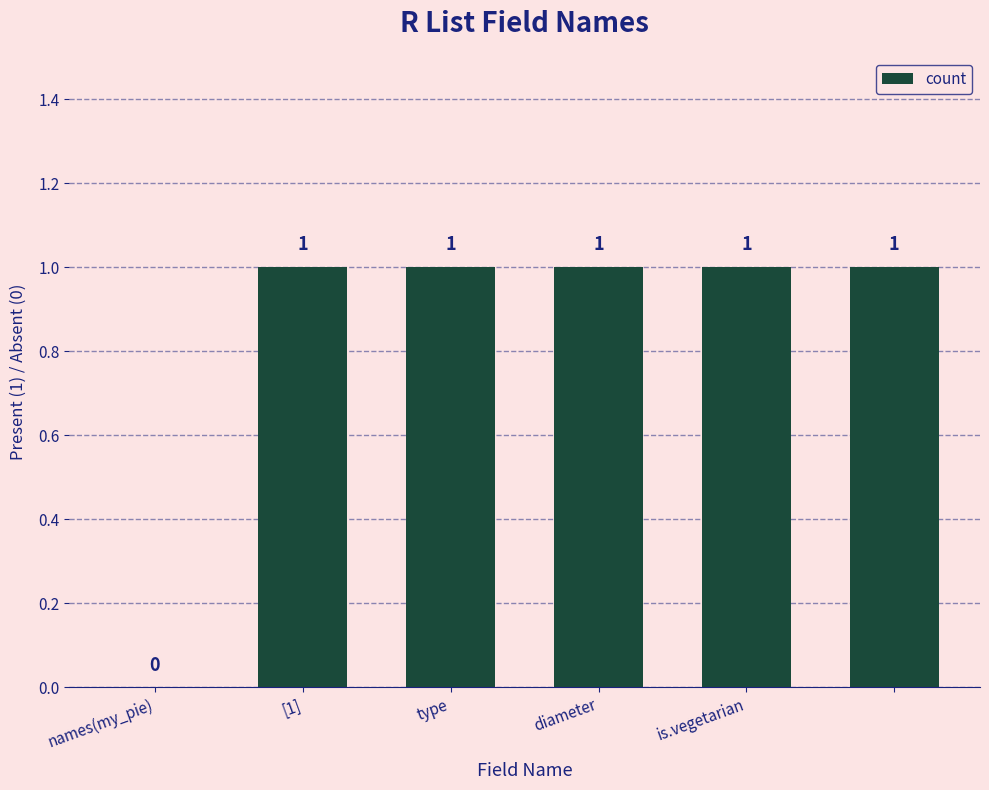

How many values are between 1 and 2?

5